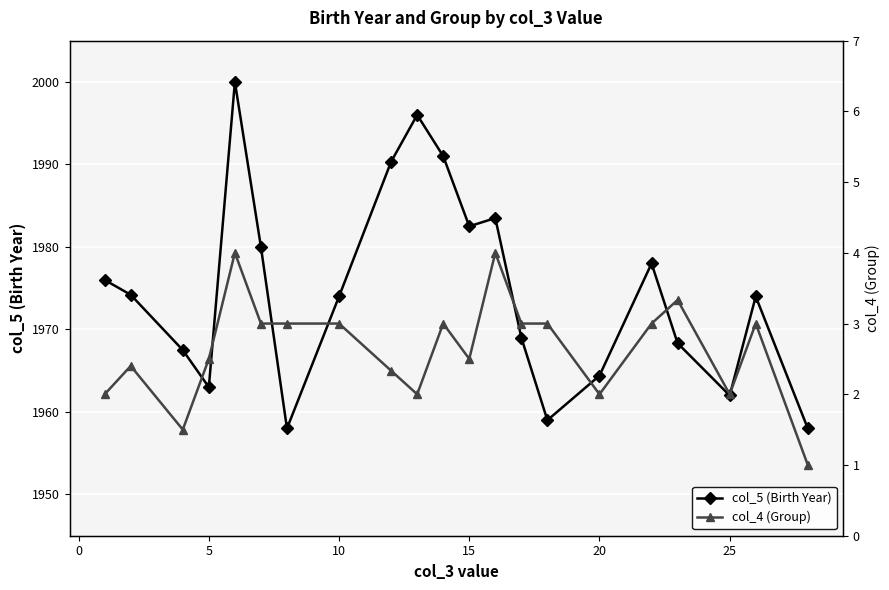

How many lines are shown in the chart?

2